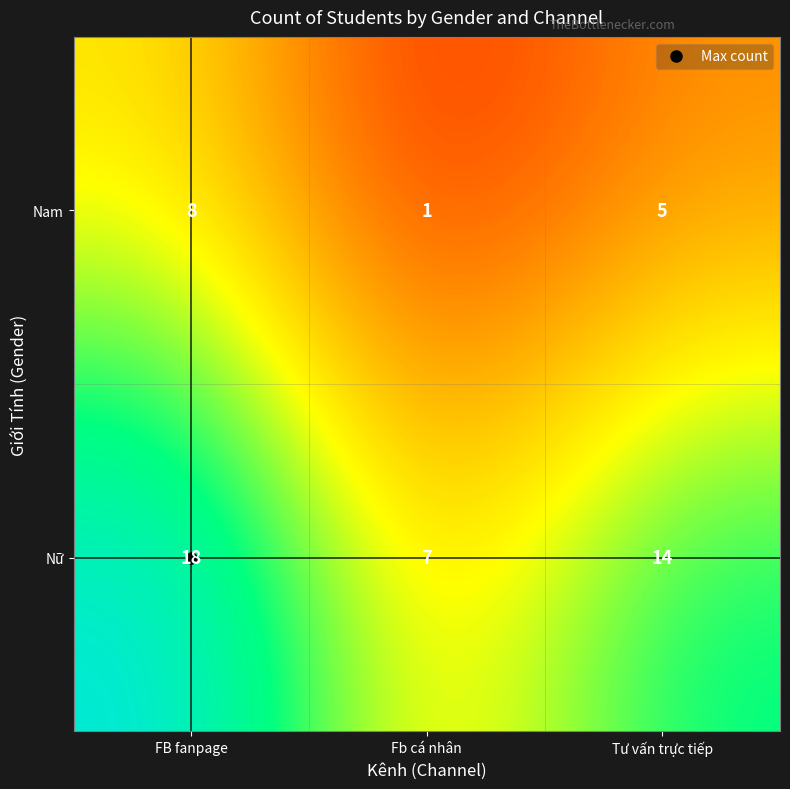

At which label does Nữ reach its peak?

FB fanpage